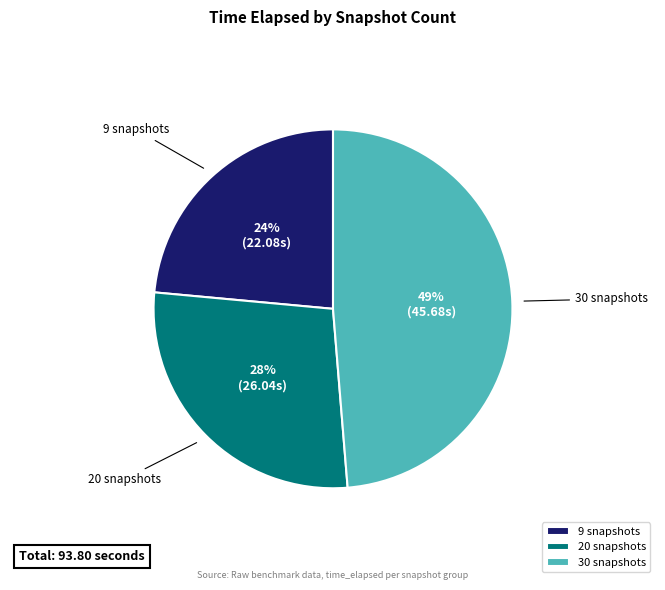

Rank the categories by value from lowest to highest.

9 snapshots, 20 snapshots, 30 snapshots